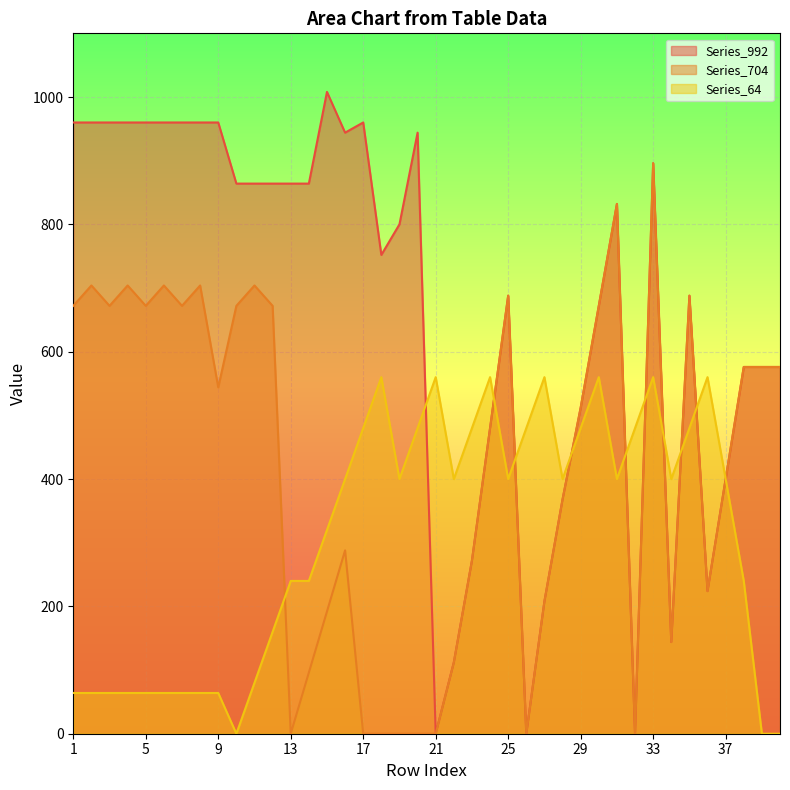

How many interior local peaks does the Series_992 series have?

7